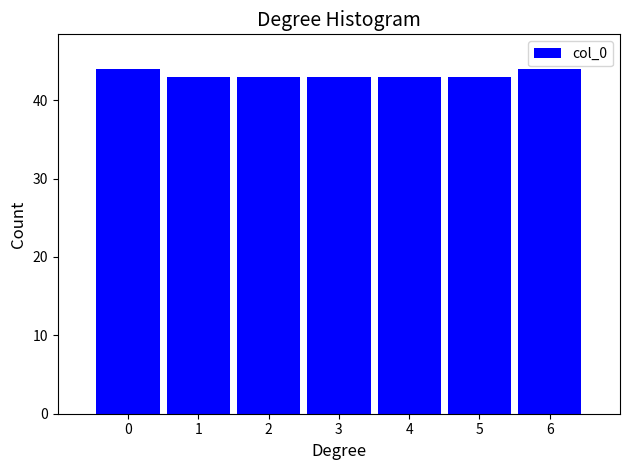

Reading left to right, transcribe all the data shown in this chart.

0=44	1=43	2=43	3=43	4=43	5=43	6=44